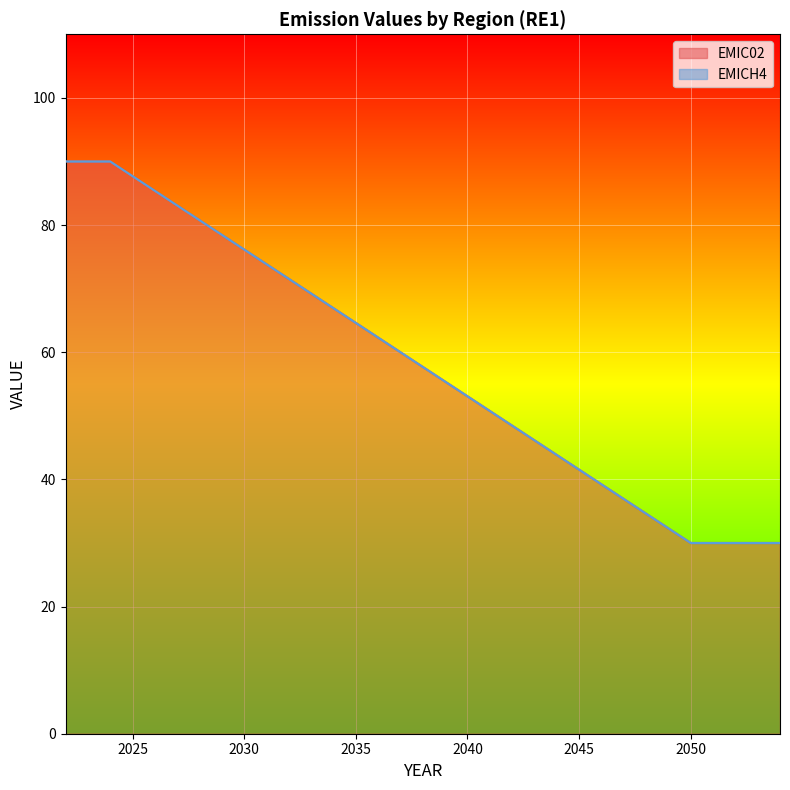

Which series changed the most between 2032 and 2054?

EMIC02